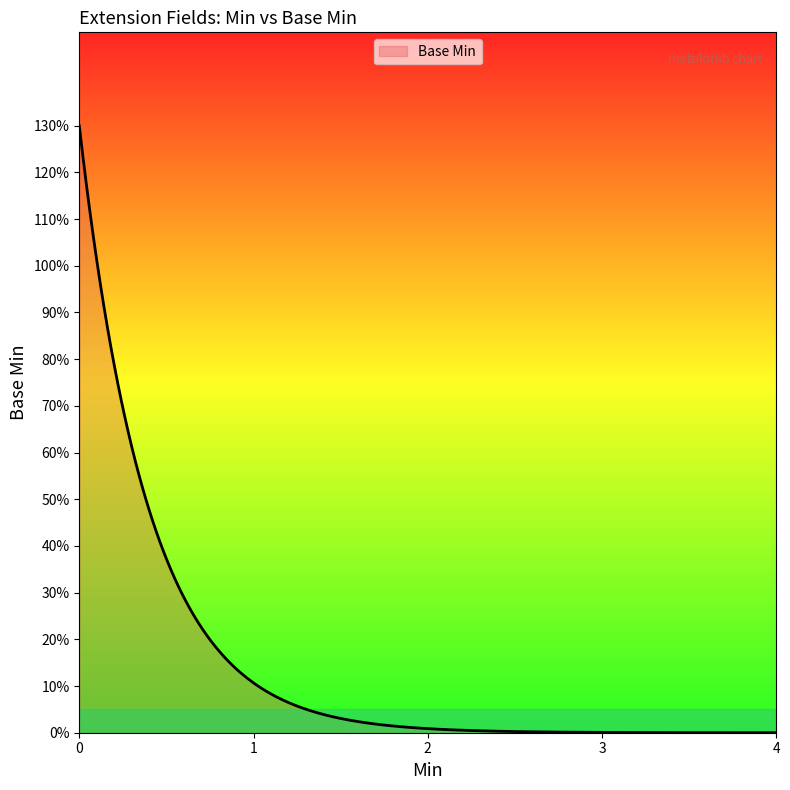

Does the chart display data point markers on the line(s)?

No